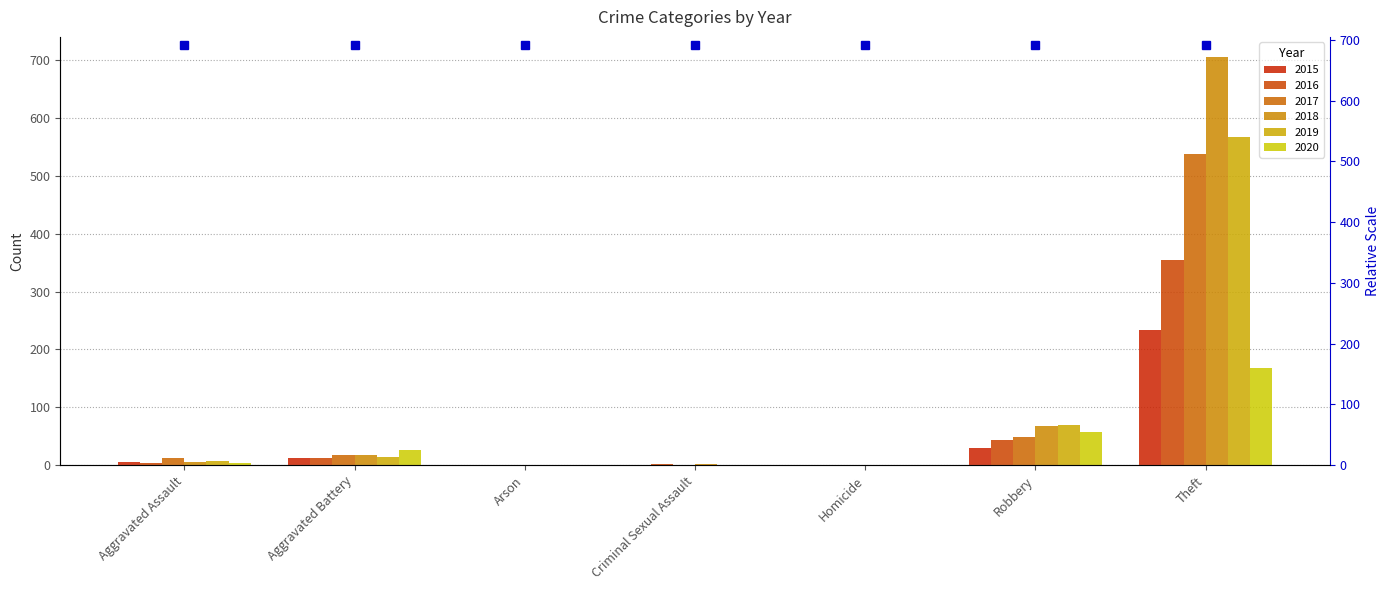

Rank the series by their maximum value, from highest to lowest.

2018, 2019, 2017, 2016, 2015, 2020